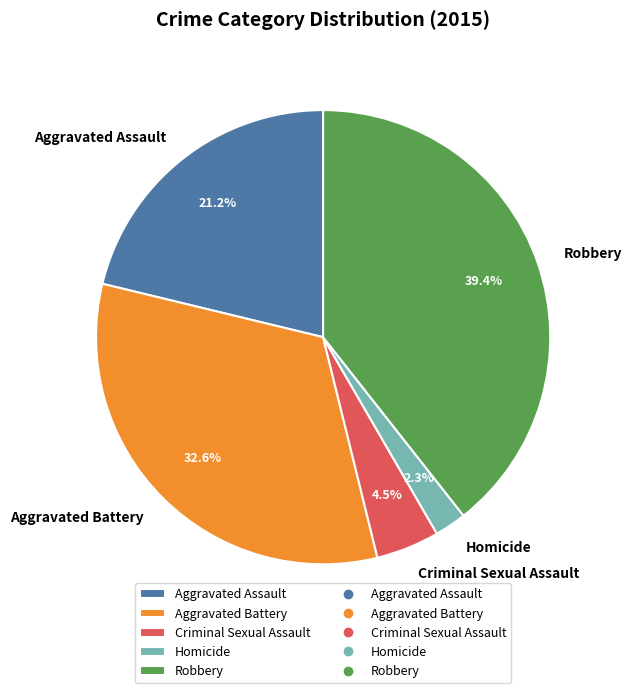

Rank the categories by value from lowest to highest.

Homicide, Criminal Sexual Assault, Aggravated Assault, Aggravated Battery, Robbery